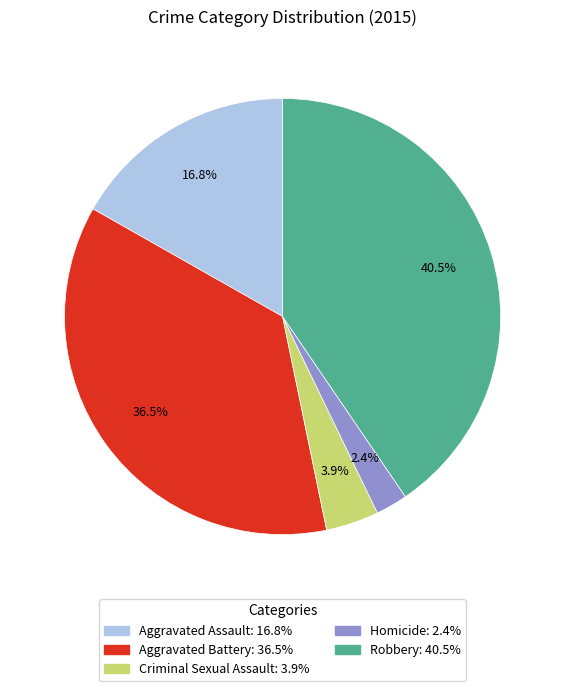

How many slices are in this pie chart?

5